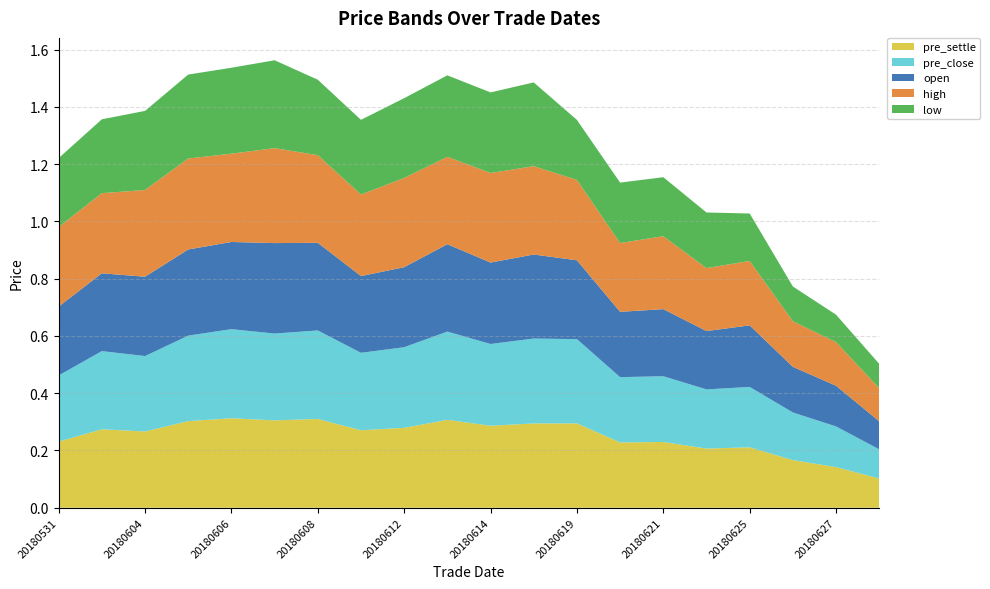

Reading right to left, extract all data points from this chart.

pre_settle: 0.1	0.1	0.2	0.2	0.2	0.2	0.2	0.3	0.3	0.3	0.3	0.3	0.3	0.3	0.3	0.3	0.3	0.3	0.3	0.2
pre_close: 0.1	0.1	0.2	0.2	0.2	0.2	0.2	0.3	0.3	0.3	0.3	0.3	0.3	0.3	0.3	0.3	0.3	0.3	0.3	0.2
open: 0.1	0.1	0.2	0.2	0.2	0.2	0.2	0.3	0.3	0.3	0.3	0.3	0.3	0.3	0.3	0.3	0.3	0.3	0.3	0.2
high: 0.1	0.2	0.2	0.2	0.2	0.3	0.2	0.3	0.3	0.3	0.3	0.3	0.3	0.3	0.3	0.3	0.3	0.3	0.3	0.3
low: 0.1	0.1	0.1	0.2	0.2	0.2	0.2	0.2	0.3	0.3	0.3	0.3	0.3	0.3	0.3	0.3	0.3	0.3	0.3	0.2